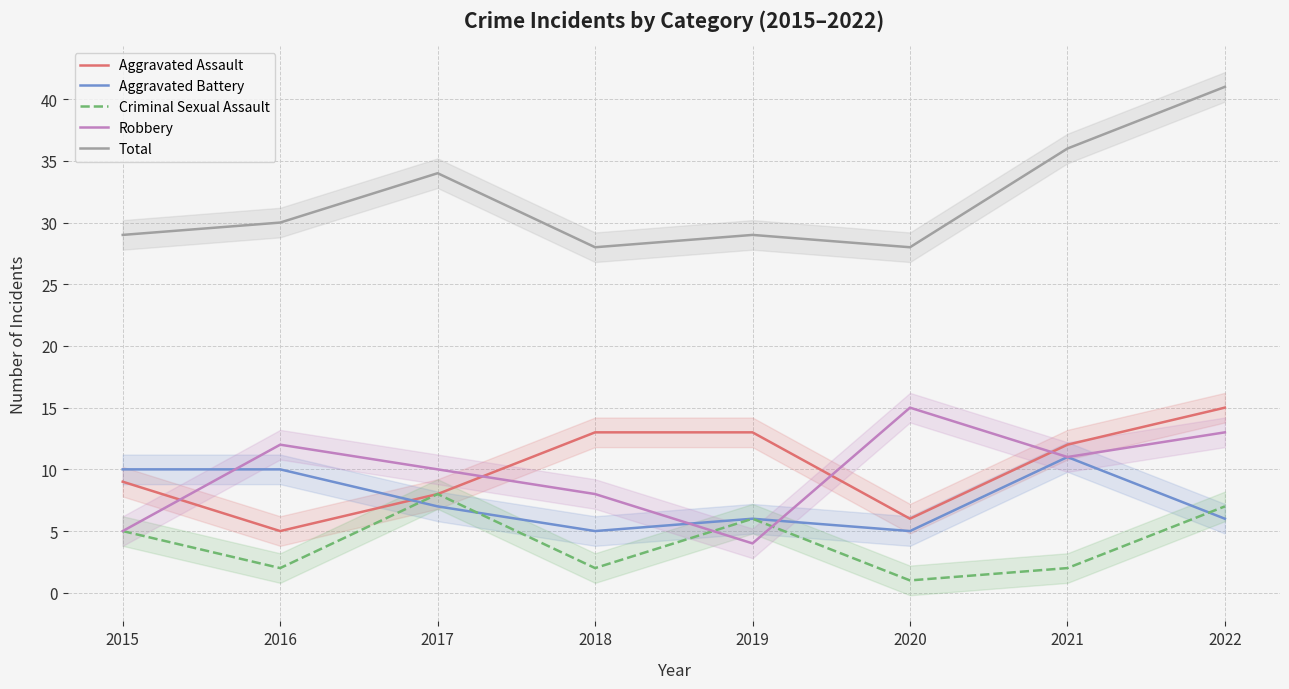

True or false: Aggravated Assault and Criminal Sexual Assault intersect in this chart.

False